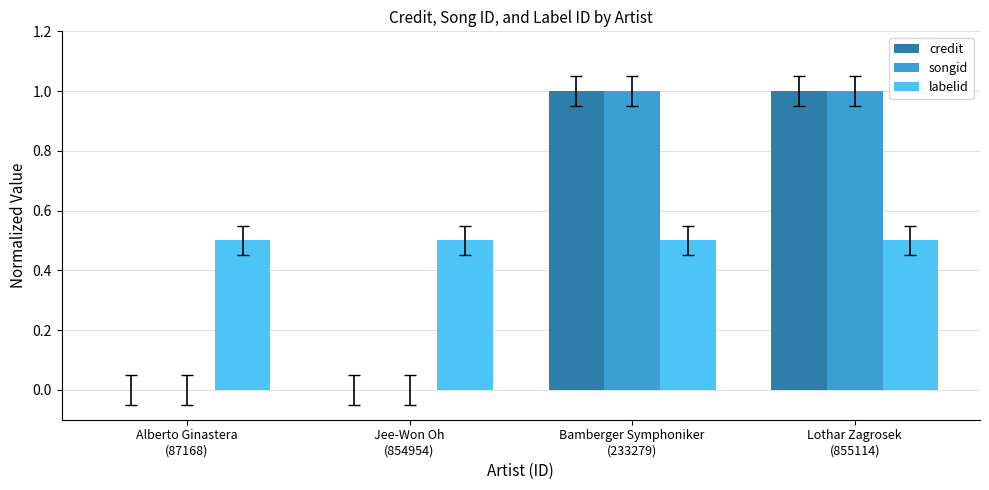

What is the sum of all songid values?

2.0